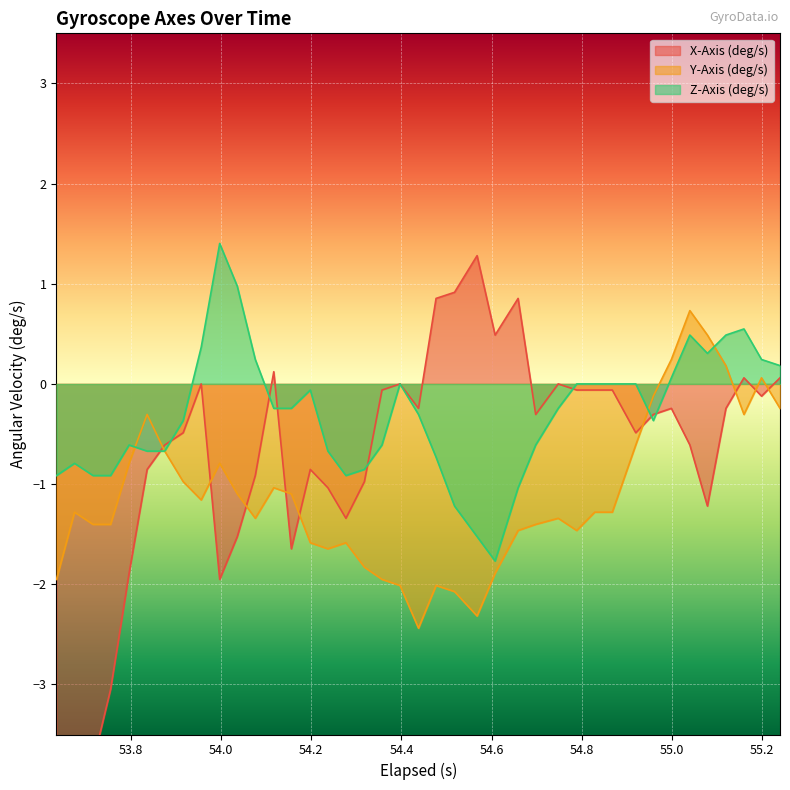

What is the highest value of the Z-Axis (deg/s) series?

1.4